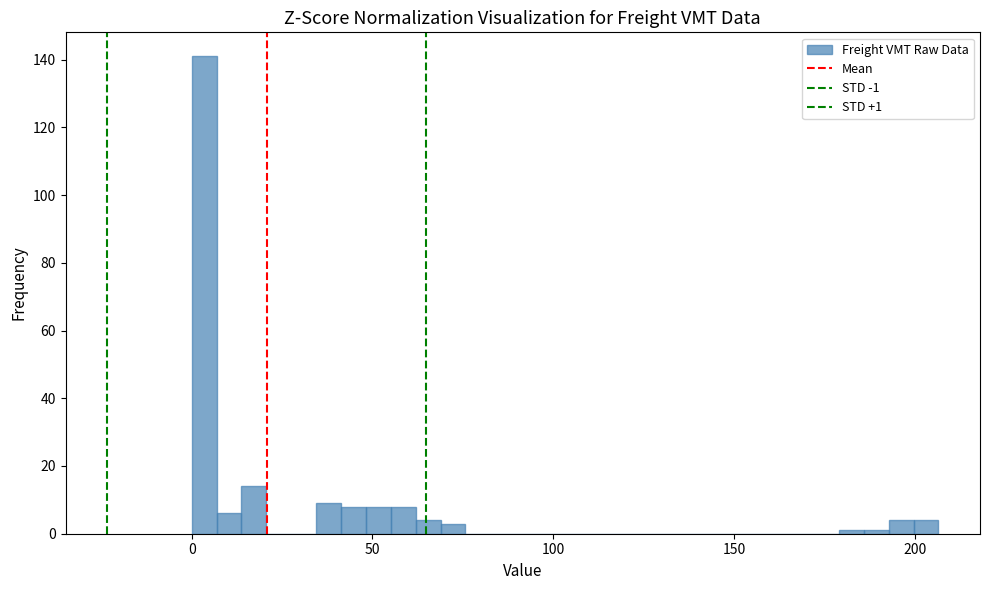

Around what value on the x-axis is the tallest bar? Give the approximate position of its centre, as read against the axis.

5